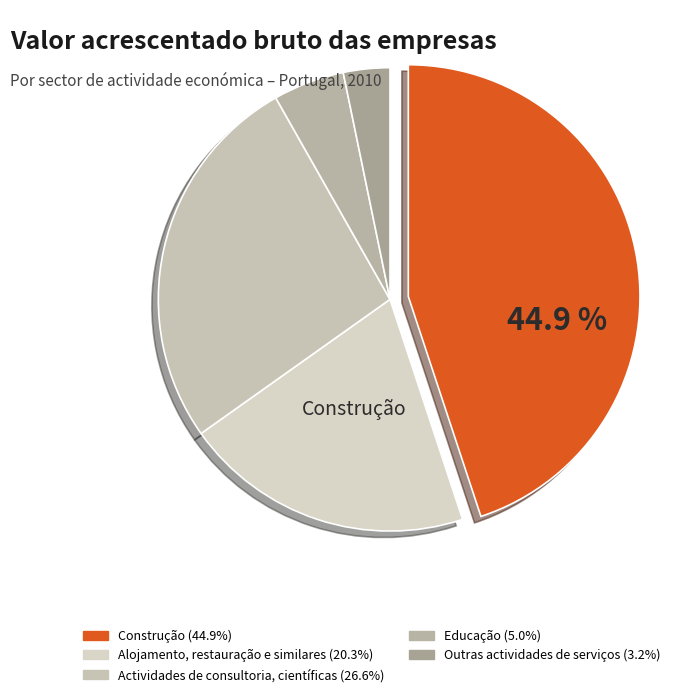

Rank the categories by value from lowest to highest.

Outras actividades de serviços, Educação, Alojamento, restauração e similares, Actividades de consultoria, científicas, Construção